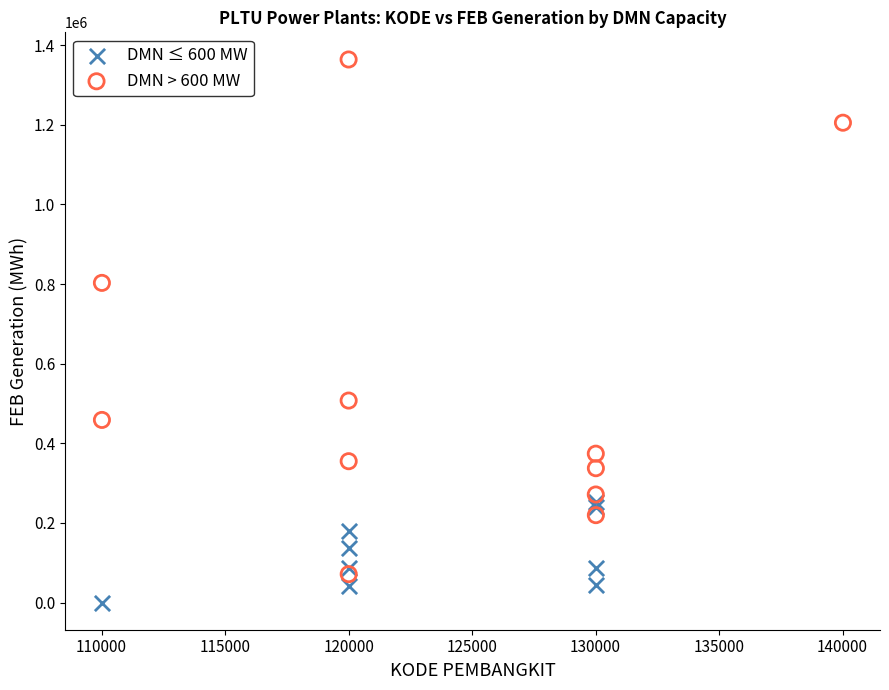

Which series has the largest Y range (max minus min)?

DMN > 600 MW